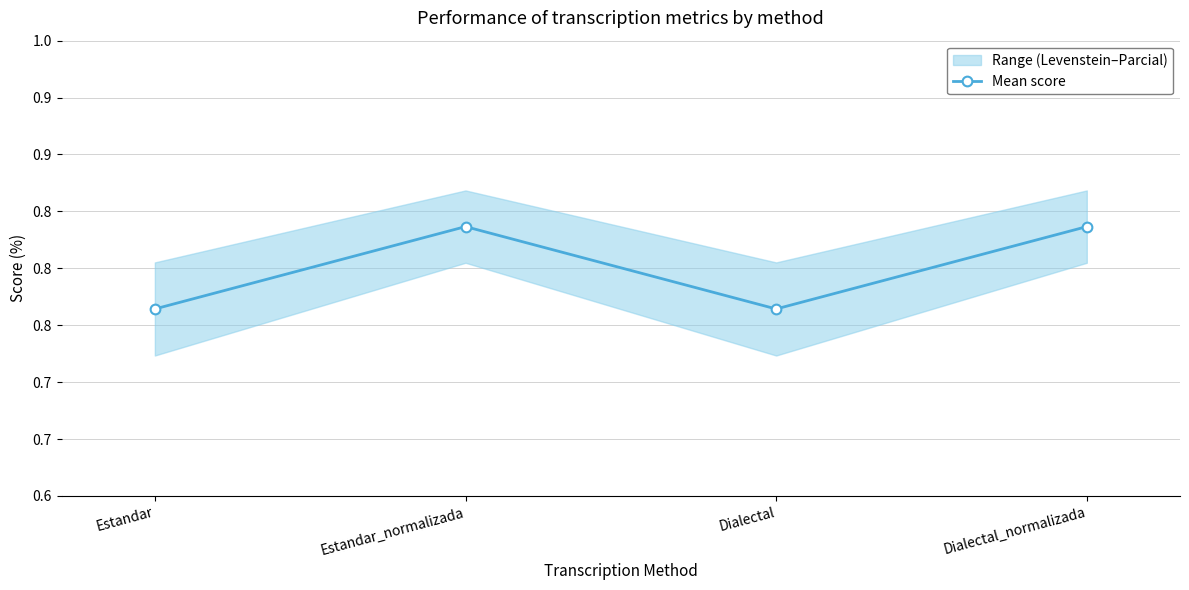

Reading left to right, what are all the values shown in this chart?

76.4	83.7	76.4	83.7